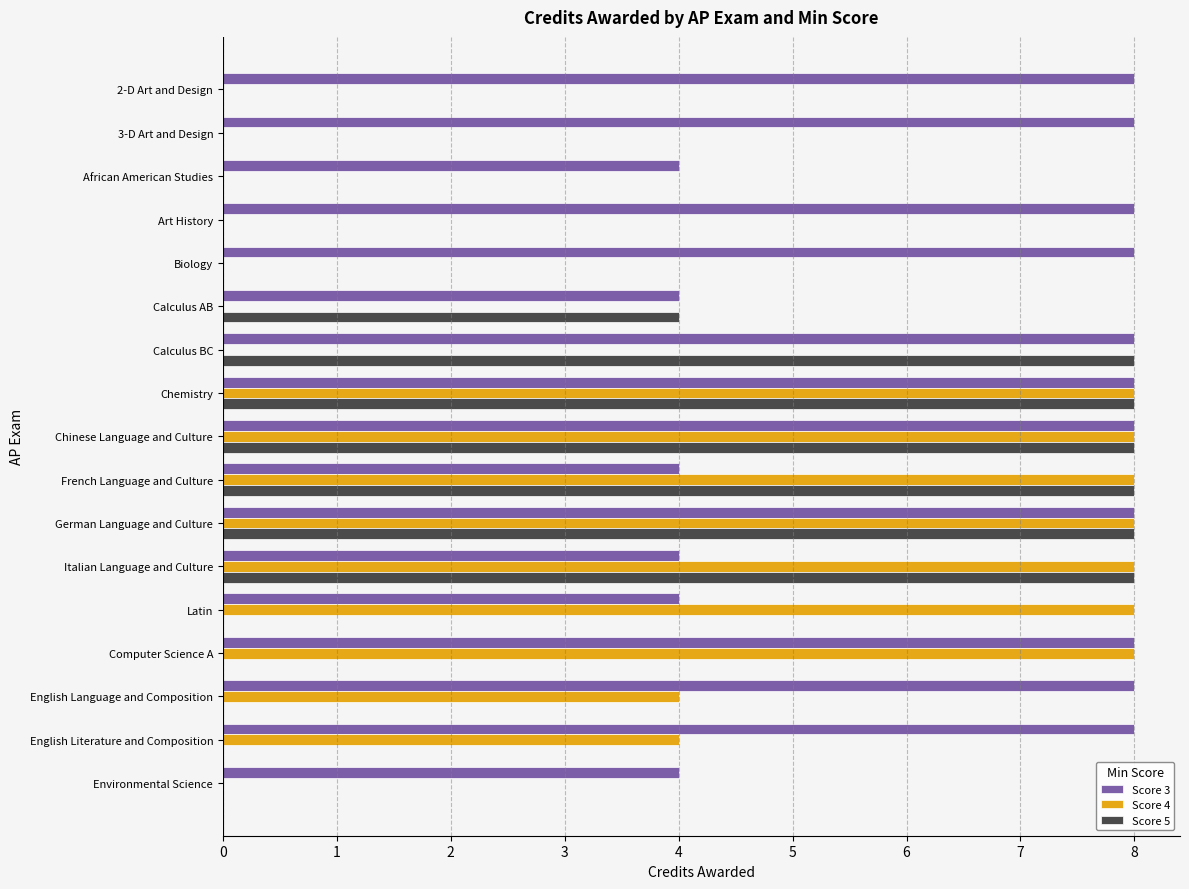

Is the value of Score 5 at African American Studies greater than the value of Score 3 at Computer Science A?

No